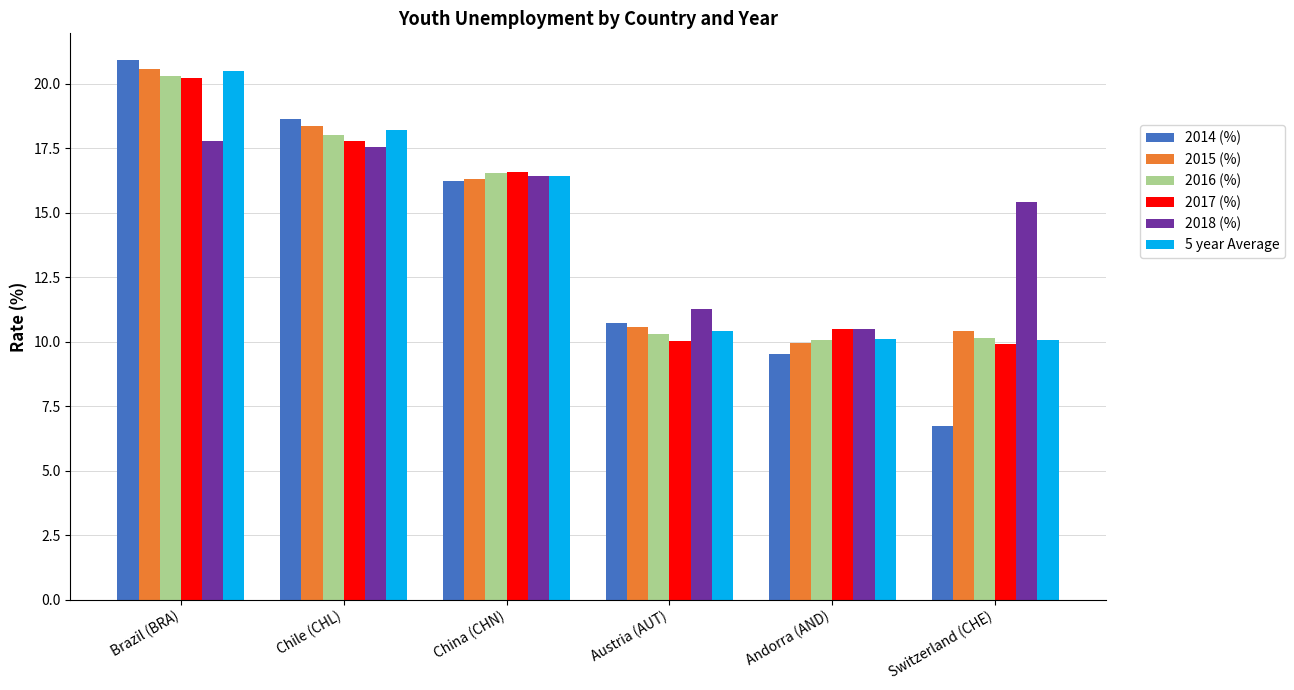

True or false: 2018 (%) has a value of 19.1 at Austria (AUT).

False